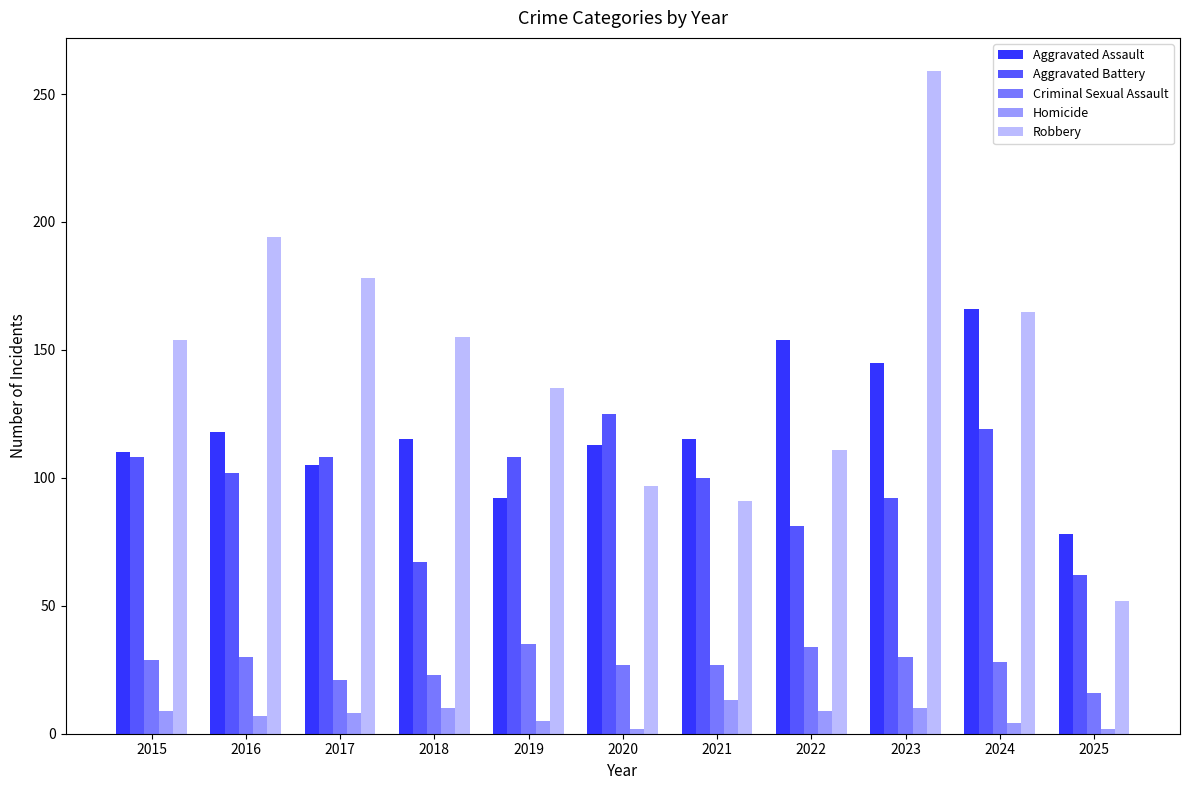

Which series has the largest range (max minus min)?

Robbery